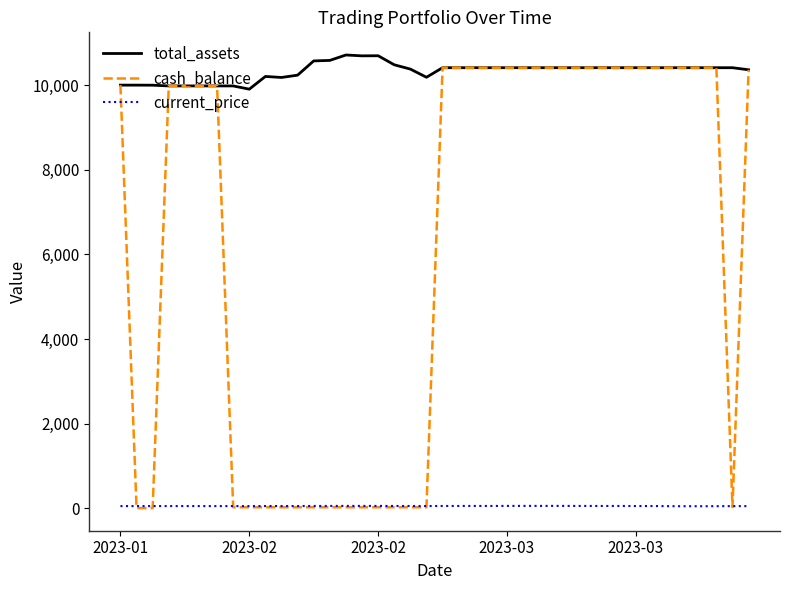

What is the greatest value displayed?

10712.0